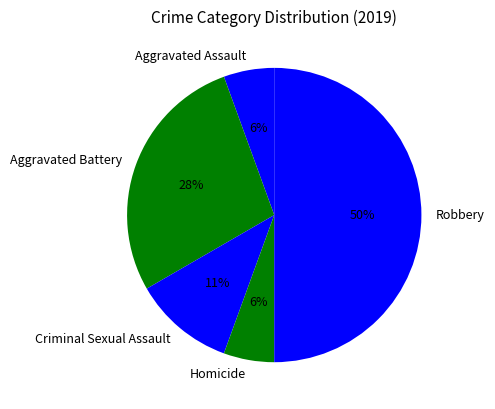

Between Aggravated Battery and Homicide, which is larger?

Aggravated Battery